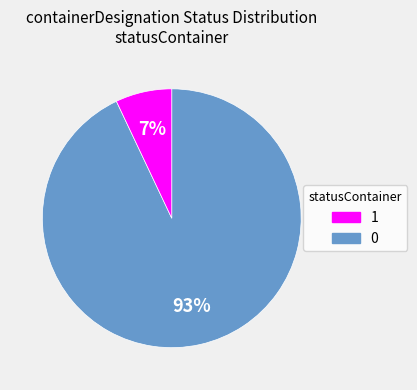

Combined, do 0 and 1 account for over 50%?

Yes